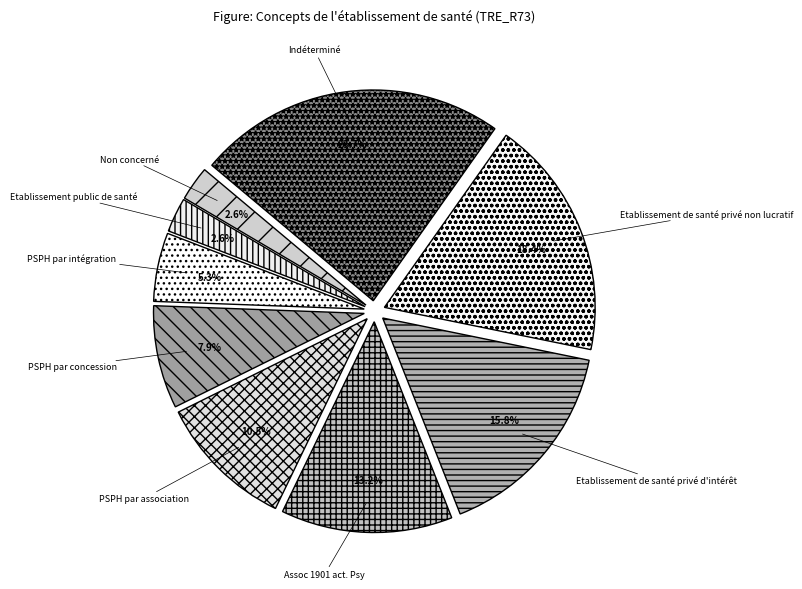

How many slices are in this pie chart?

9